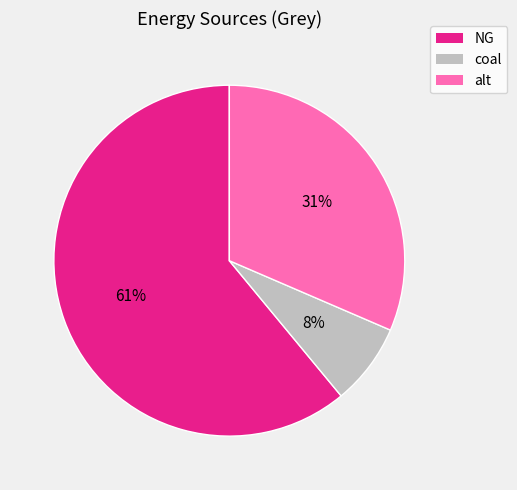

To the nearest percent, what is the average slice percentage?

33%